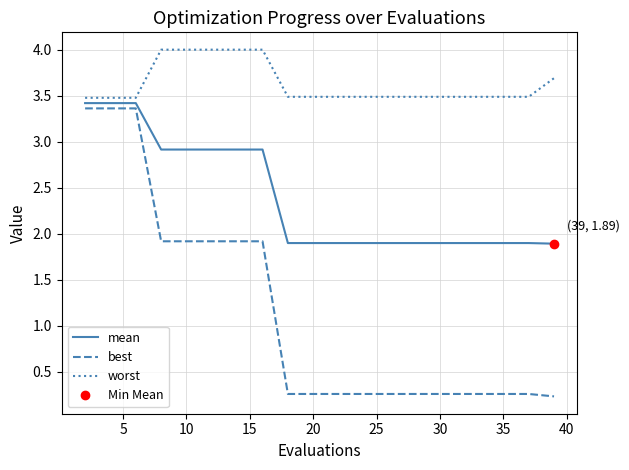

At how many categories does at least one series exceed 3?

20